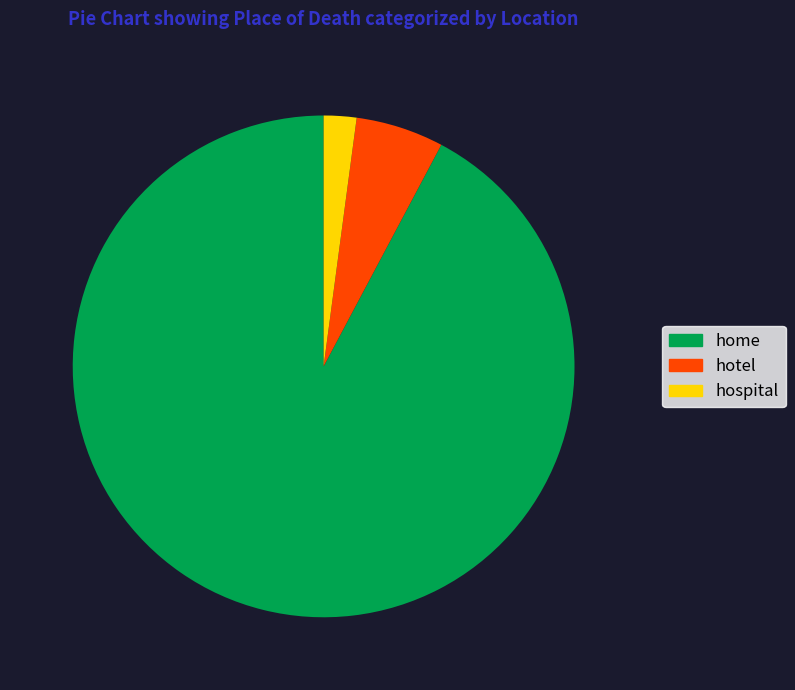

True or false: home accounts for 92% of the total.

True